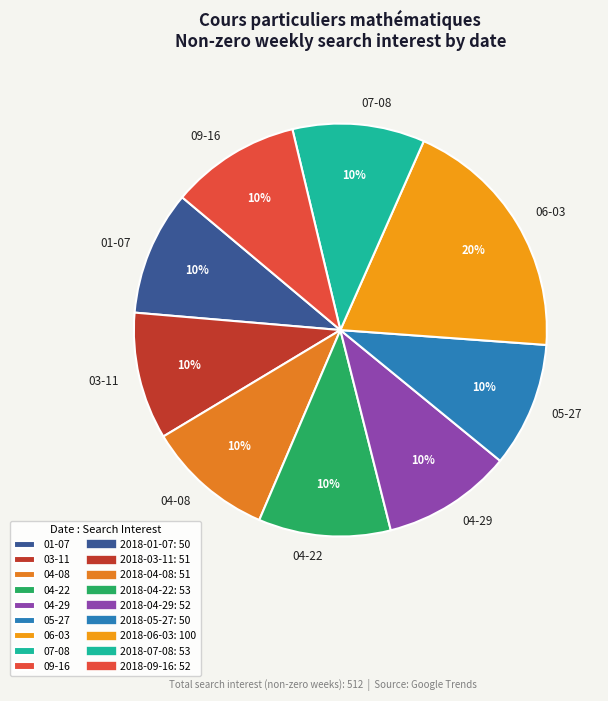

How many segments does this pie chart have?

9